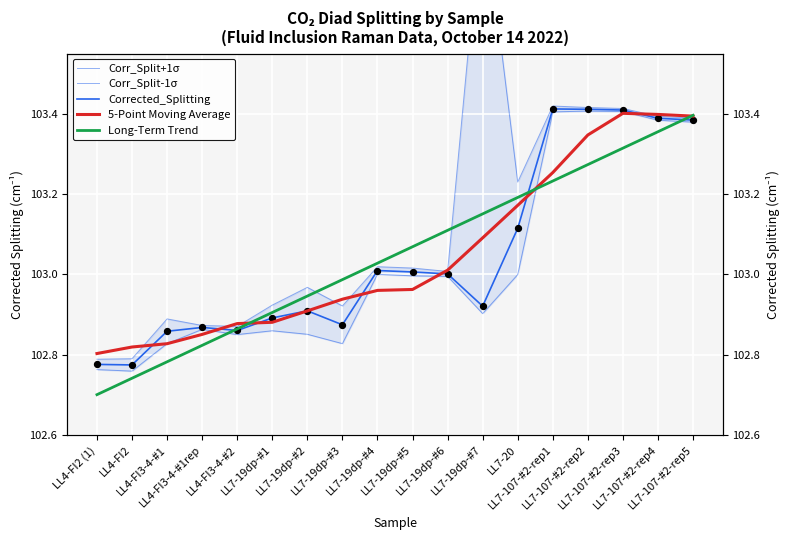

Which series contains the lowest Y value?

Long-Term Trend